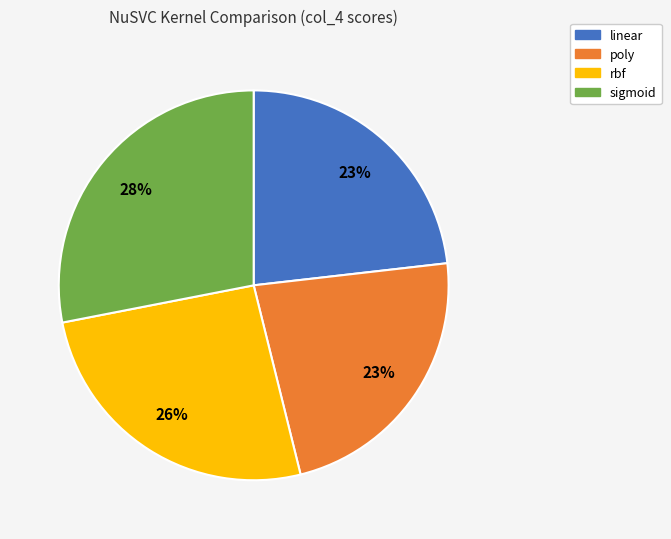

True or false: linear accounts for 34% of the total.

False